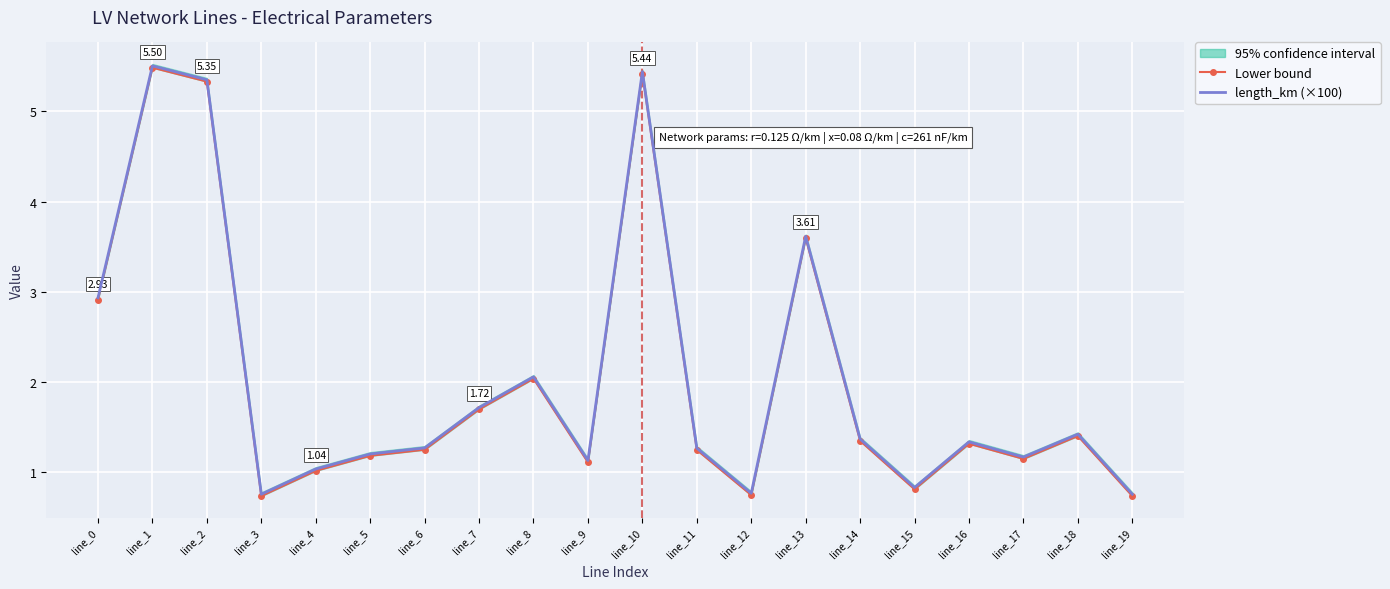

Which series has the widest spread of values?

Lower bound